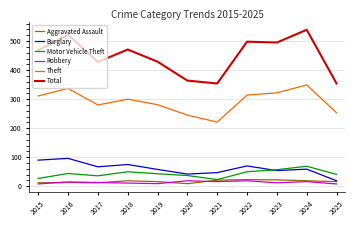

Is the value of Theft at 2023 greater than the value of Total at 2021?

No